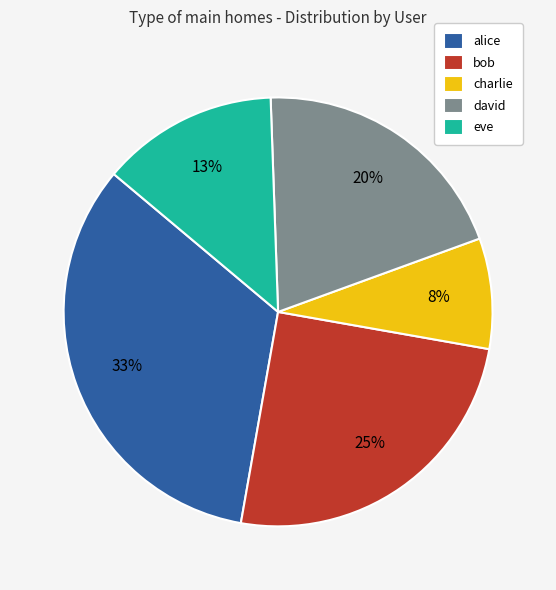

To the nearest percent, what is the combined percentage of charlie and bob?

33%